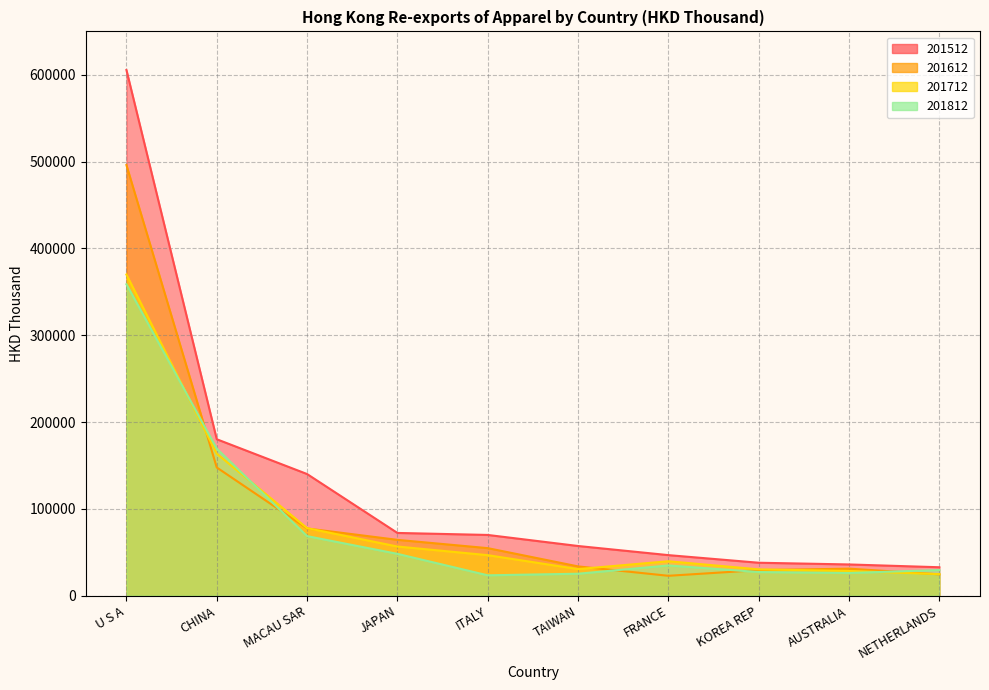

Which series ends up on top after the final intersection of 201712 and 201812?

201812